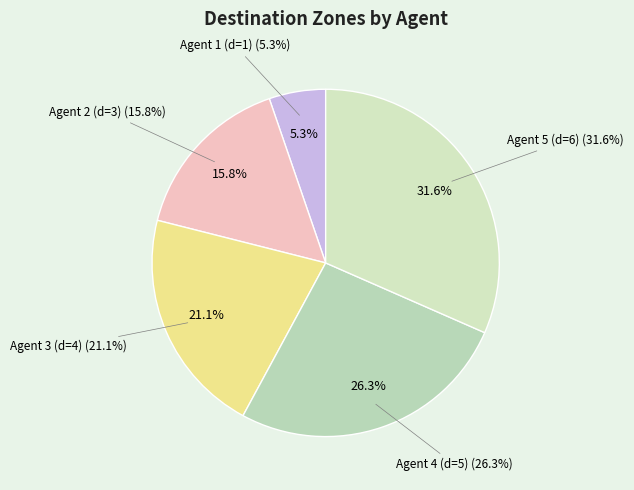

How much of the chart is everything except Agent 2 (d=3)?

84.2%